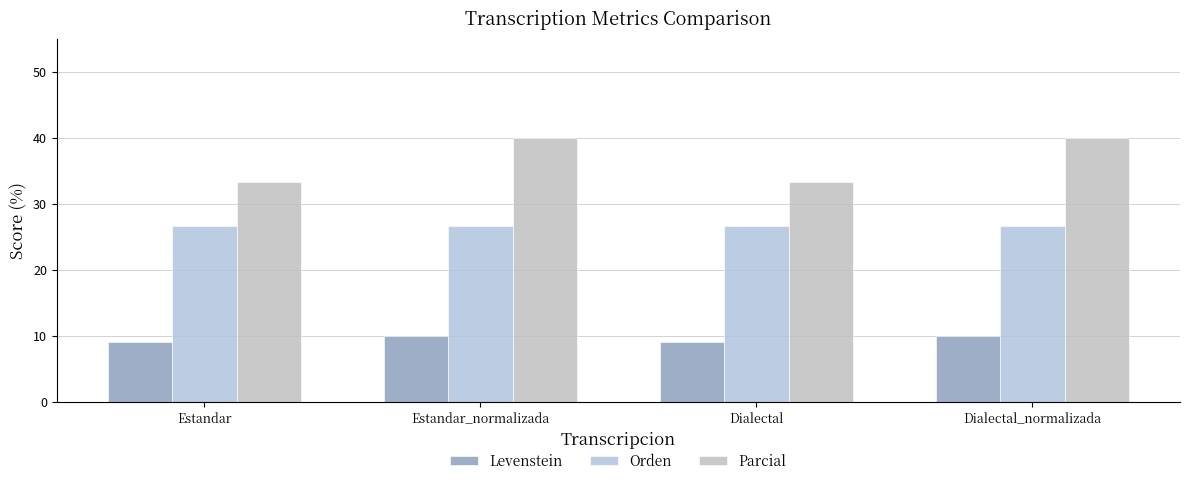

What is the maximum value for Orden?

26.7